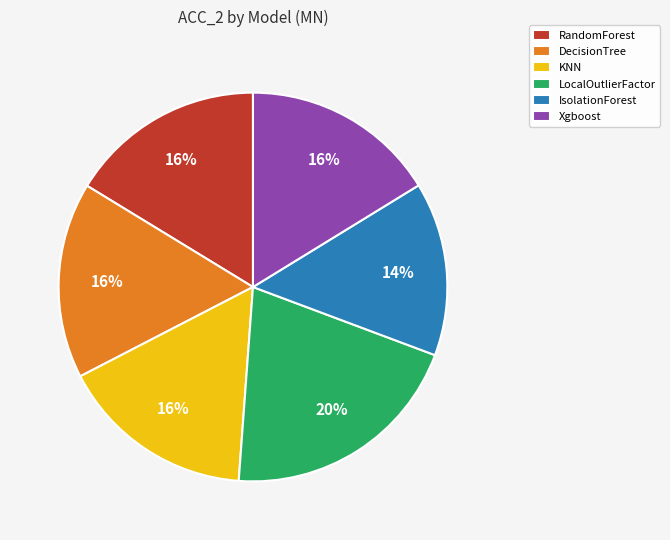

What is the largest slice in the pie chart?

LocalOutlierFactor